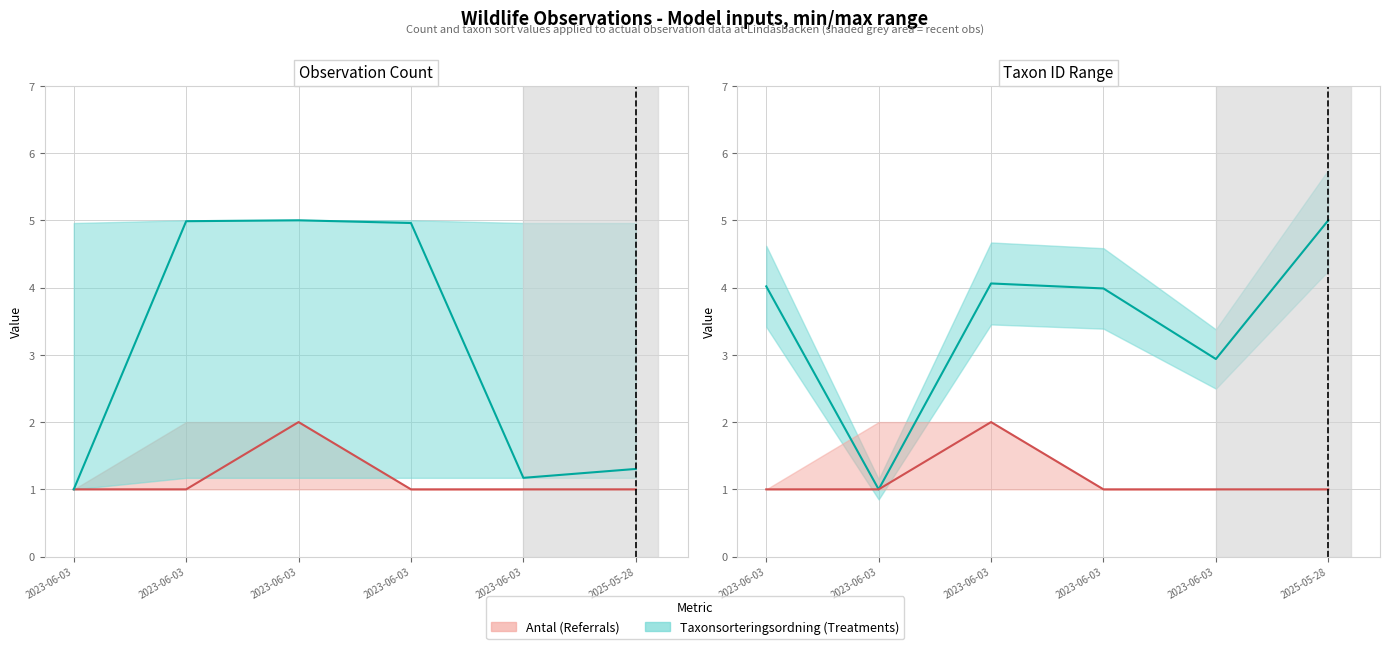

Which series has the widest spread of values?

Taxonsorteringsordning (Treatments)